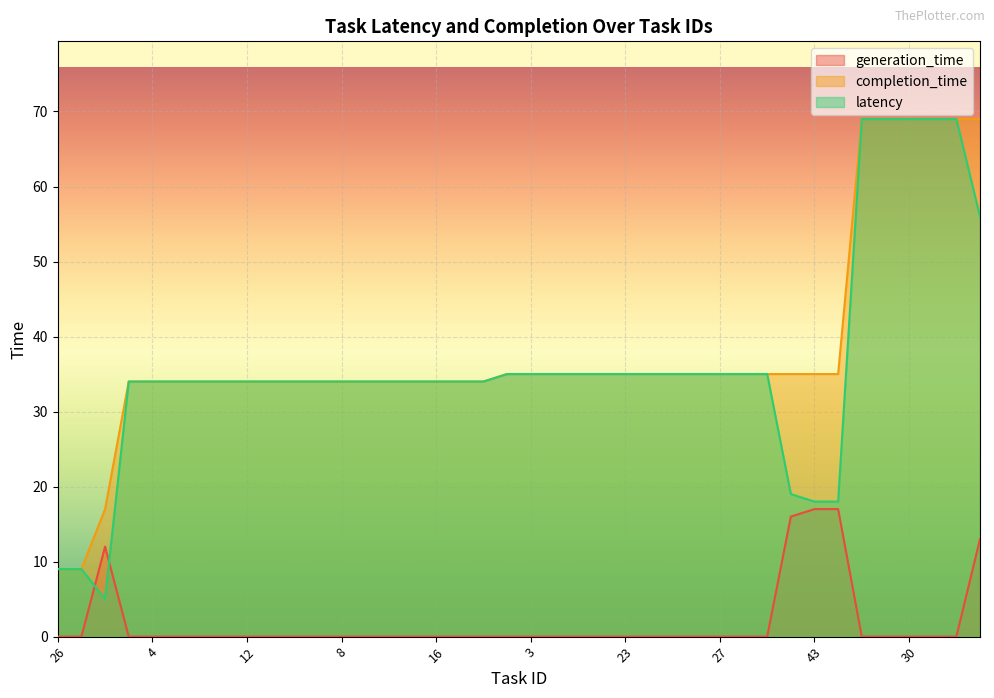

What is the difference between the highest and lowest values at 25?

69